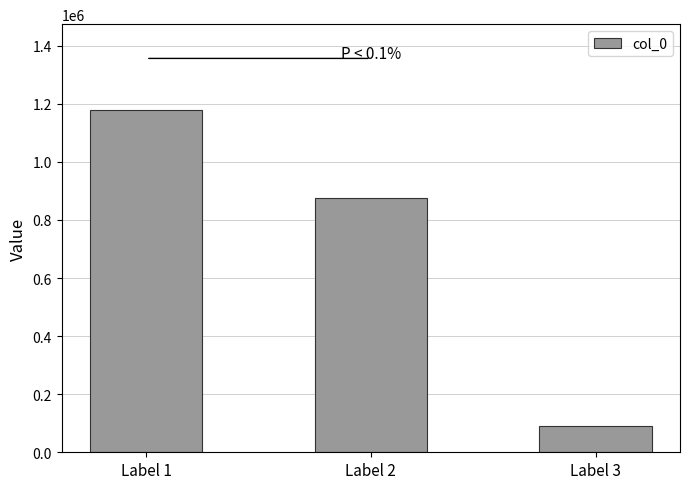

Which has a higher value, Label 1 or Label 2?

Label 1